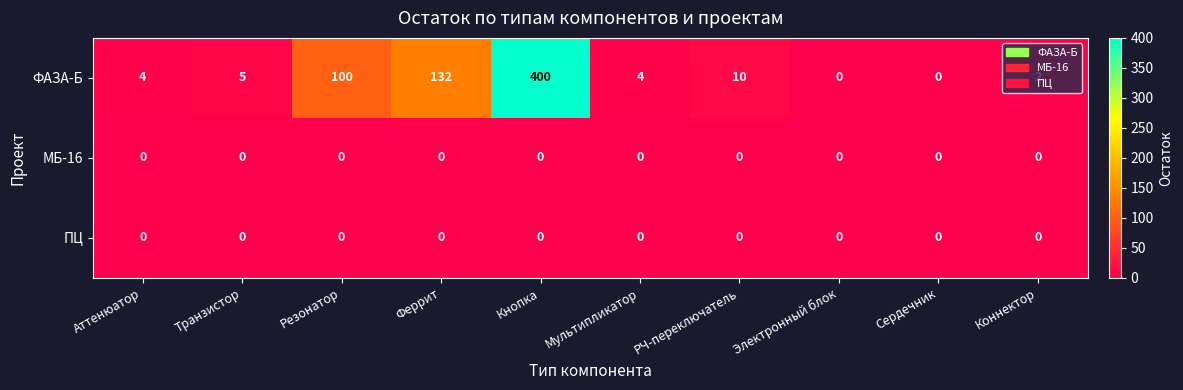

Between Транзистор and Электронный блок, which series saw the biggest shift?

ФАЗА-Б